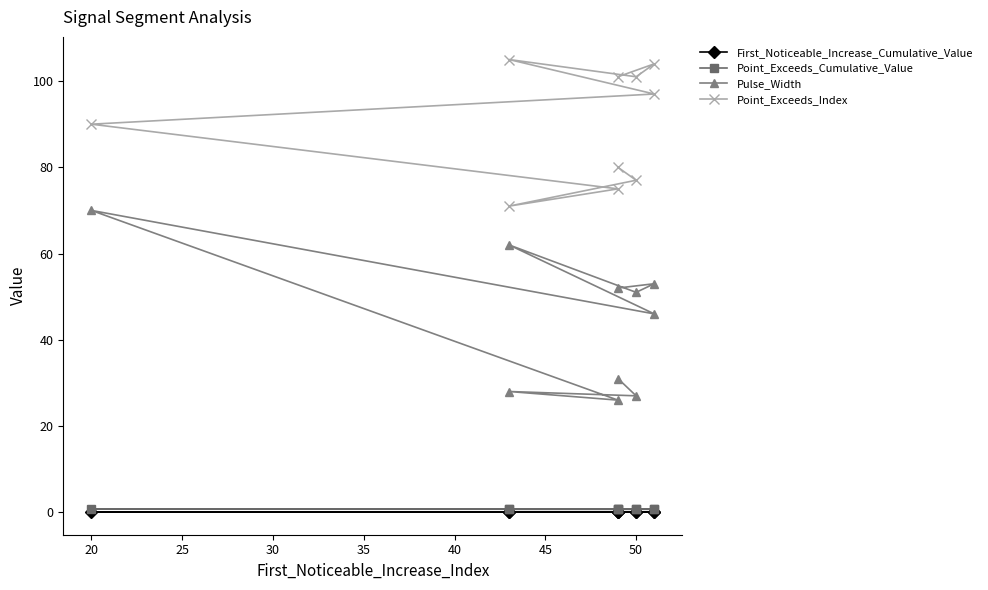

True or false: Point_Exceeds_Cumulative_Value and First_Noticeable_Increase_Cumulative_Value intersect in this chart.

False